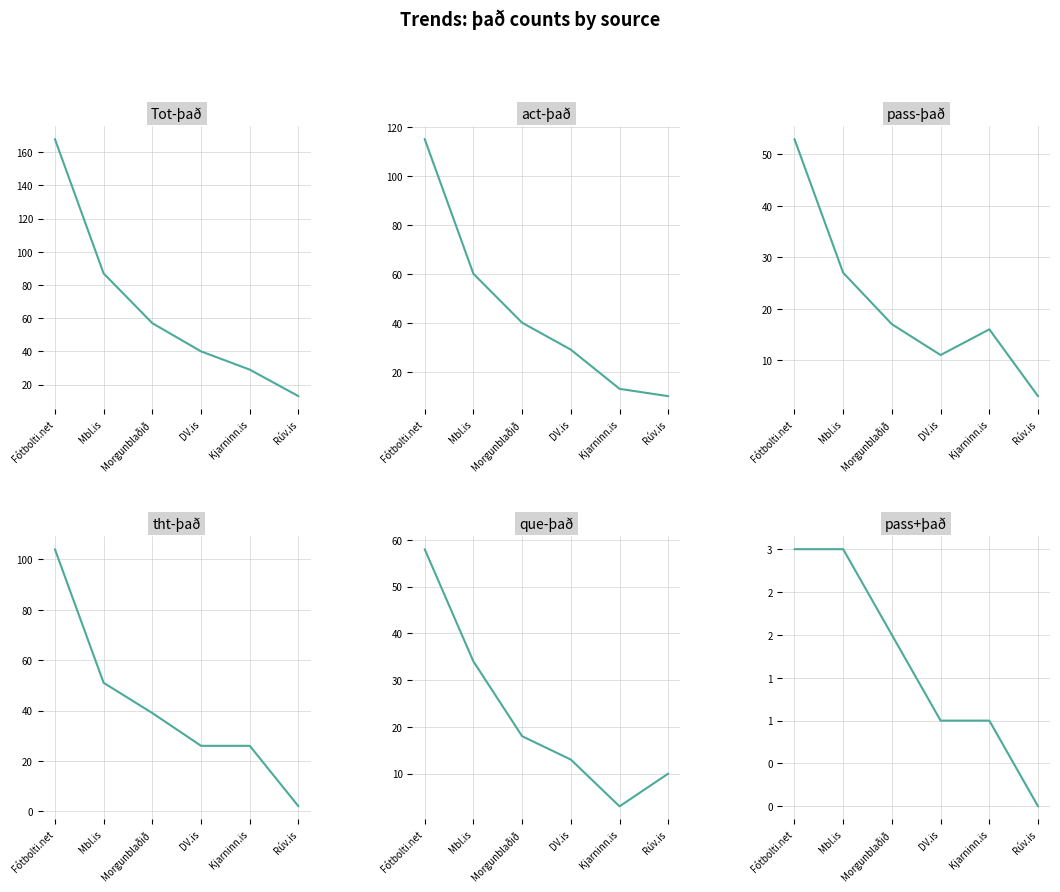

How many lines are shown in the chart?

6